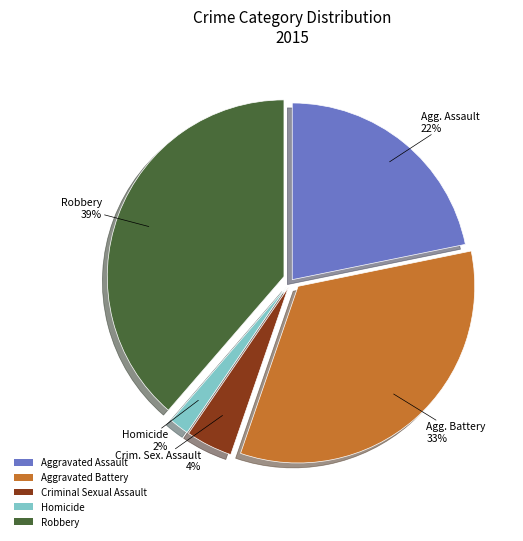

Which slice is the smallest?

Homicide